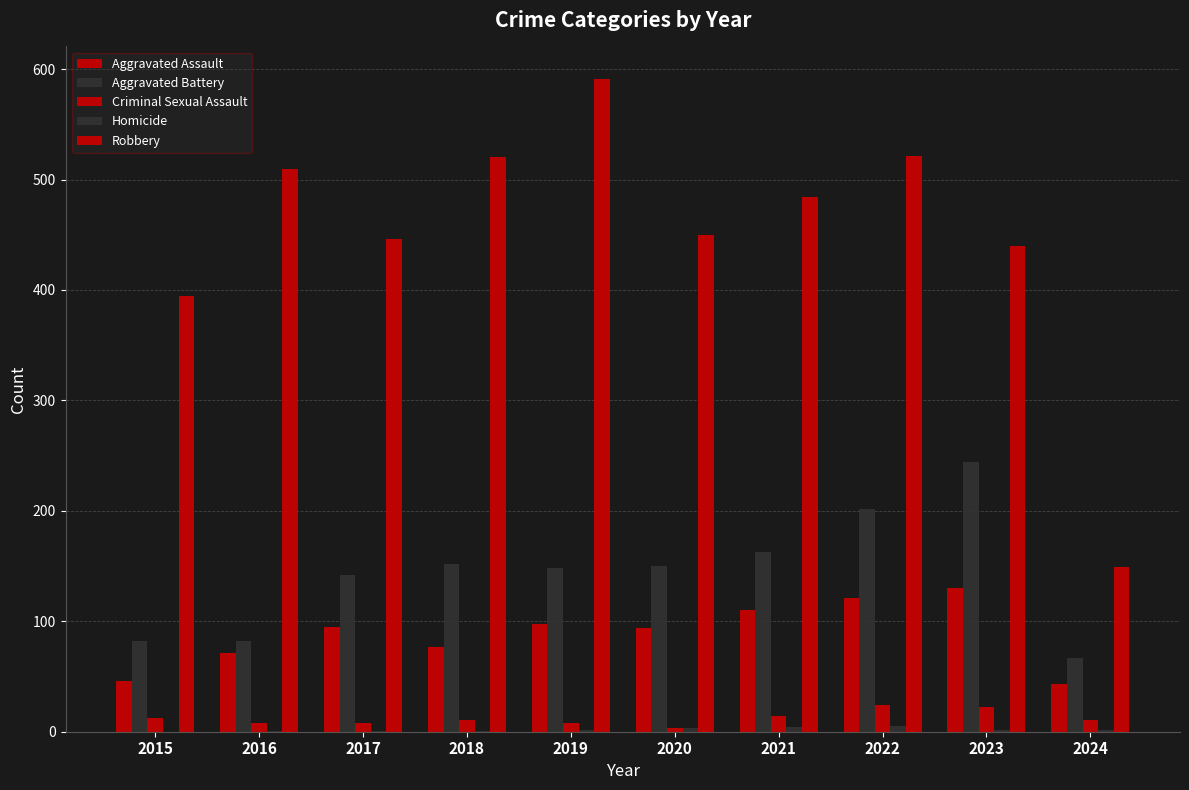

Is it true that Criminal Sexual Assault equals 11 at 2019?

False